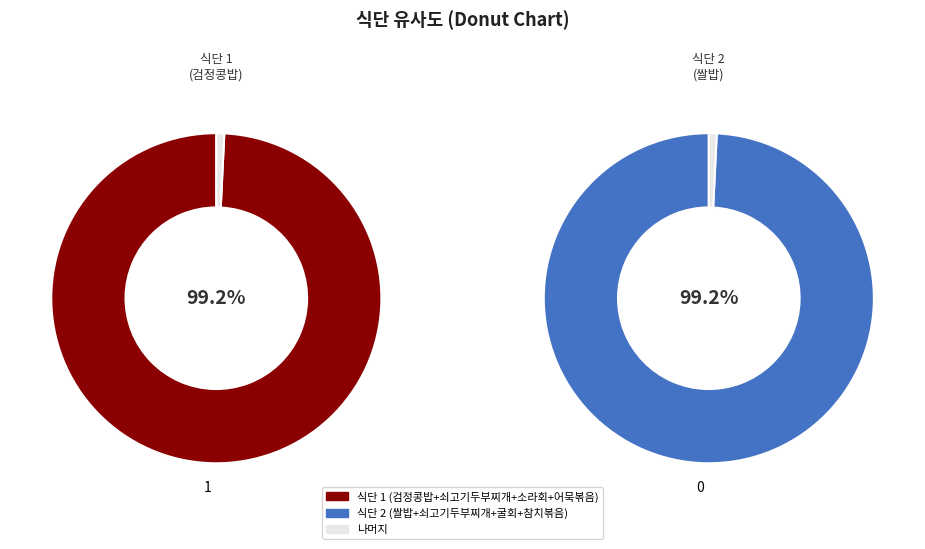

Is the sum of 1 and 0 greater than half?

Yes